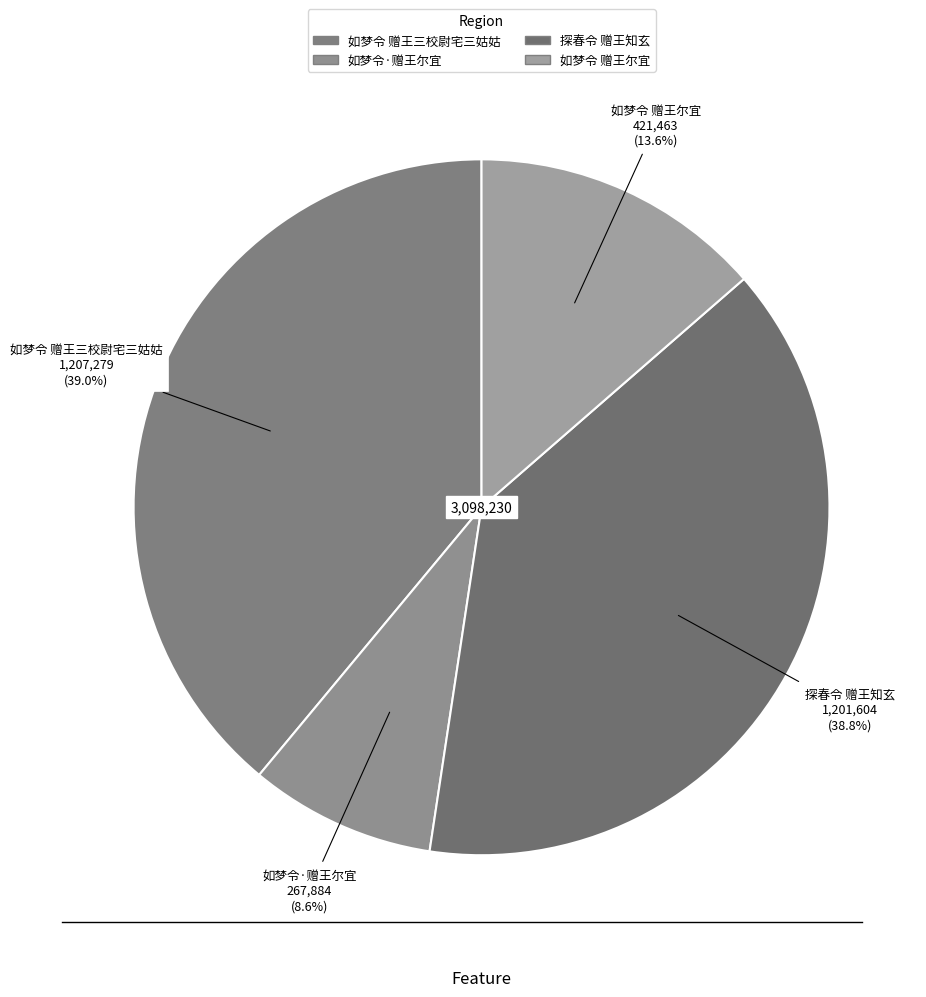

The 探春令 赠王知玄 slice represents 32% of the pie. True or false?

False